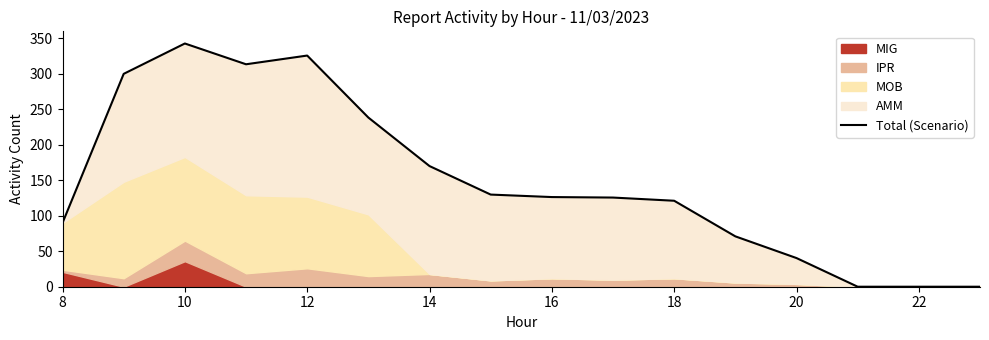

What is the value of the 1st point from the left?

90.0